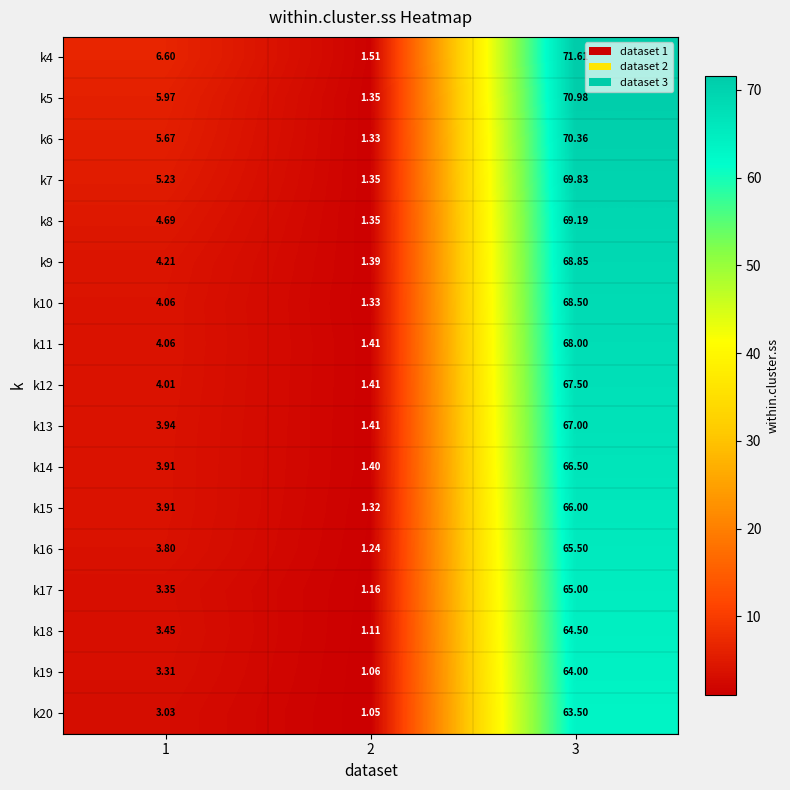

At 2, list the series in order from largest to smallest.

k4, k11, k12, k13, k14, k9, k5, k7, k8, k6, k10, k15, k16, k17, k18, k19, k20